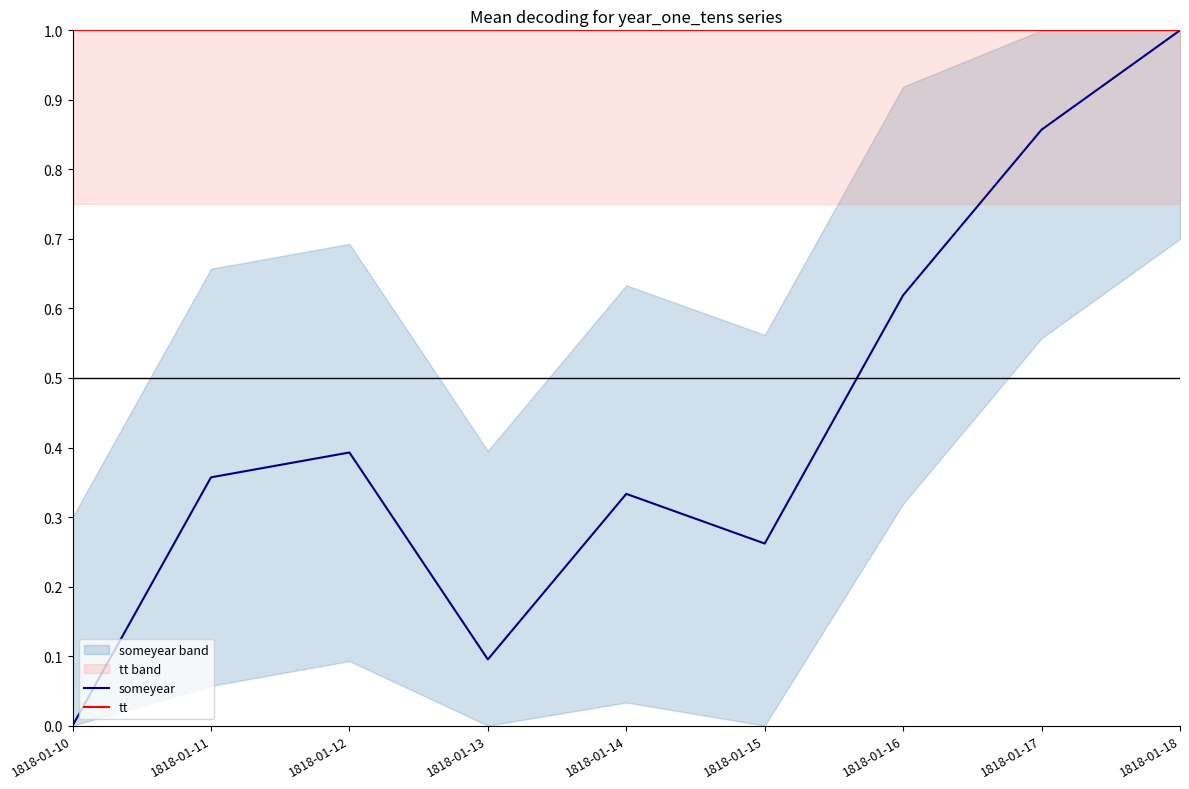

True or false: tt and someyear intersect in this chart.

False